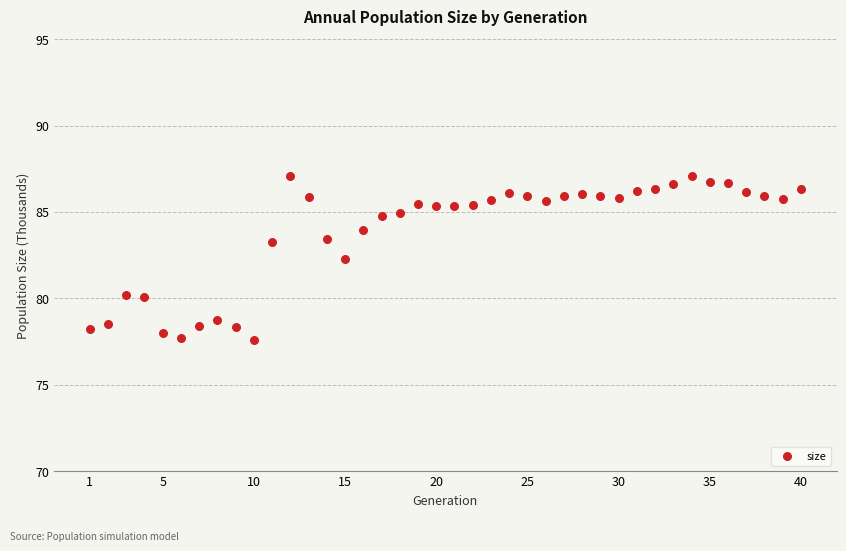

What is the range of X values (max minus min)?

39.0